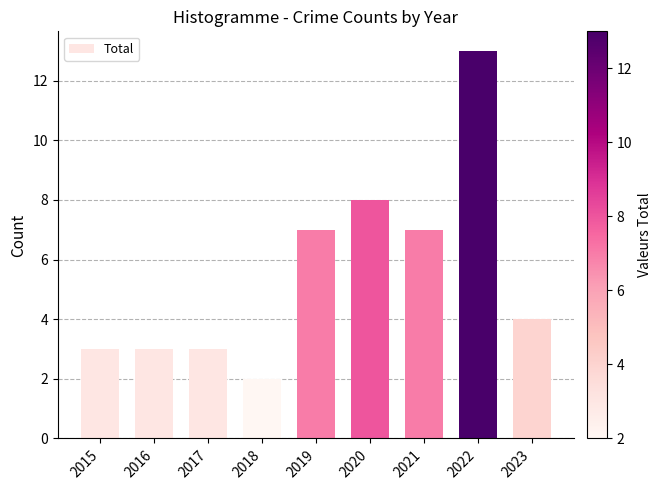

Approximately how many times larger is the value at 2018 compared to 2016?

0.7